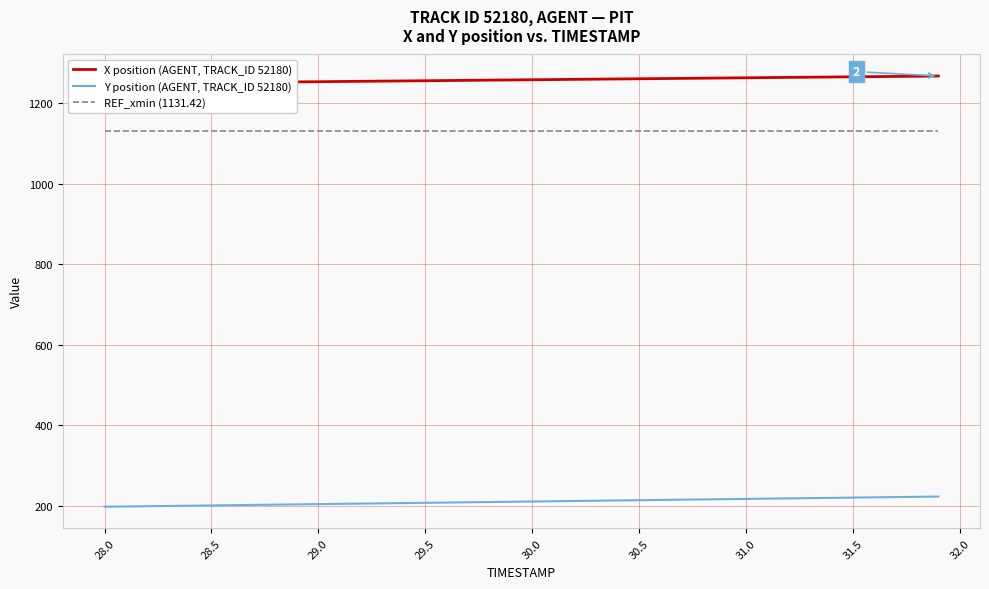

Is the value of REF_xmin (1131.42) at 29.5 greater than the value of Y position (AGENT, TRACK_ID 52180) at 29.5?

Yes